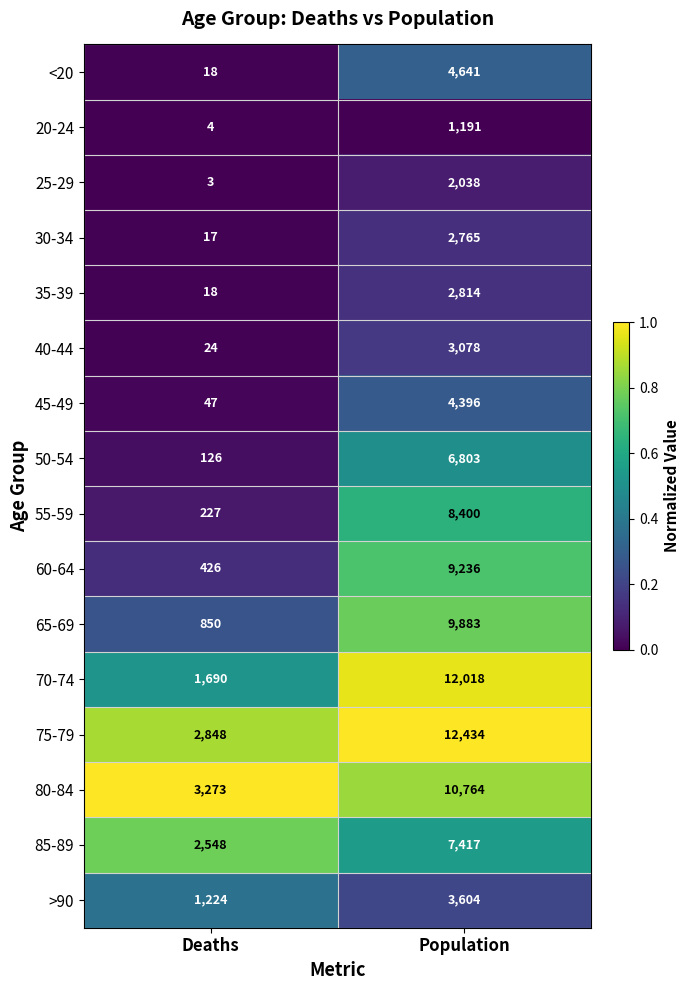

How many distinct data groups are displayed?

16